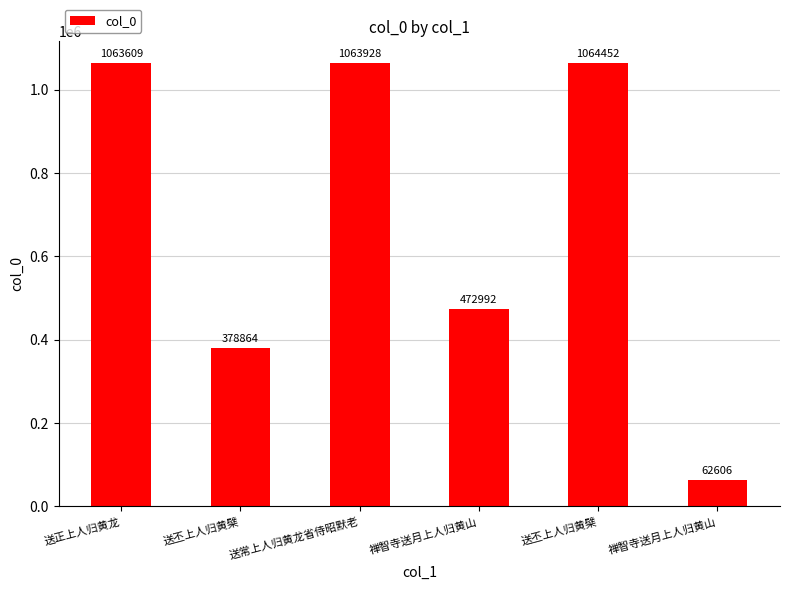

The chart shows a value of 651536 at 送常上人归黄龙省侍昭默老. True or false?

False